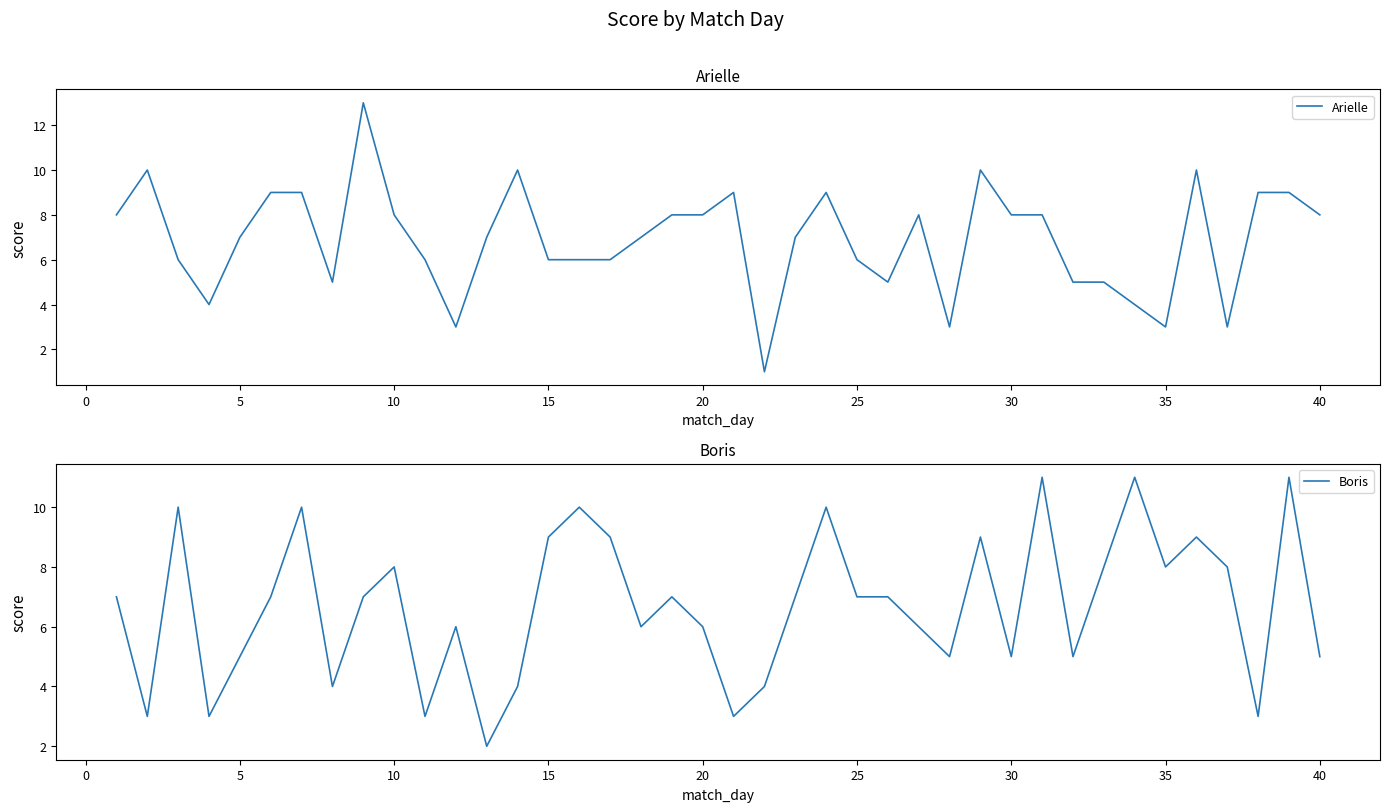

Reading right to left, list all the values displayed in this chart.

Arielle: 8	9	9	3	10	3	4	5	5	8	8	10	3	8	5	6	9	7	1	9	8	8	7	6	6	6	10	7	3	6	8	13	5	9	9	7	4	6	10	8
Boris: 5	11	3	8	9	8	11	8	5	11	5	9	5	6	7	7	10	7	4	3	6	7	6	9	10	9	4	2	6	3	8	7	4	10	7	5	3	10	3	7